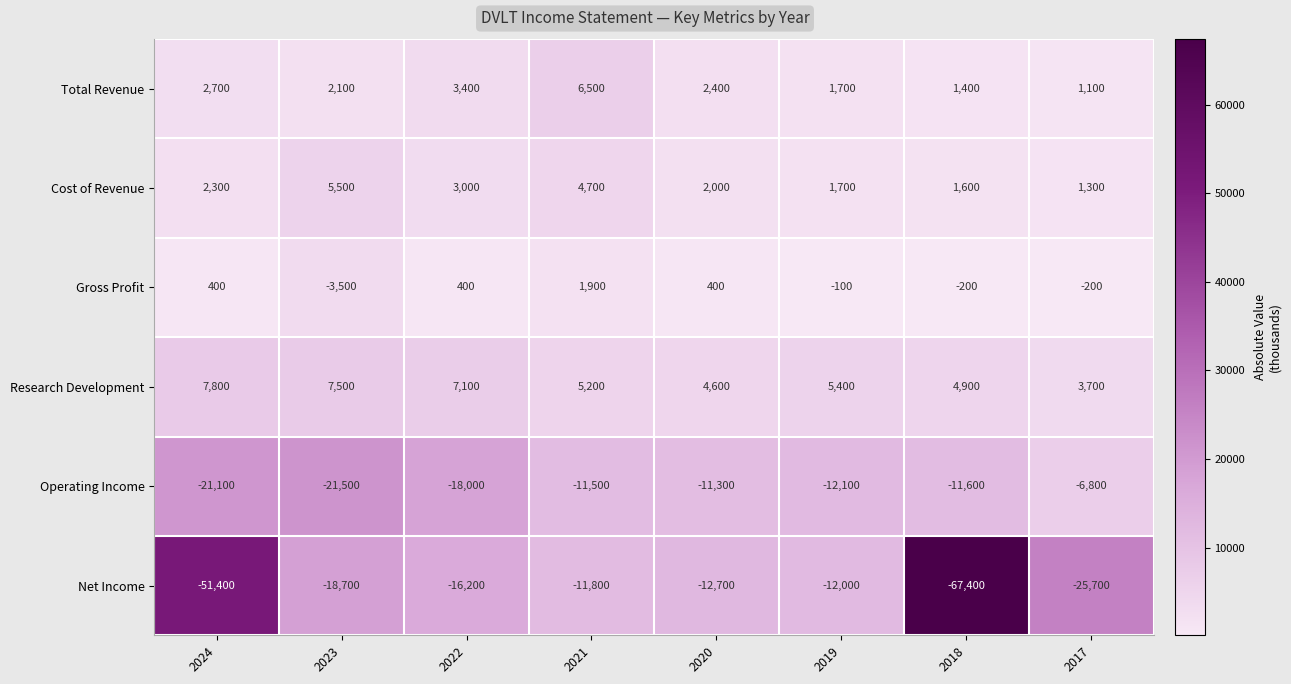

Where is Research Development nearest to the value 5750?

2019